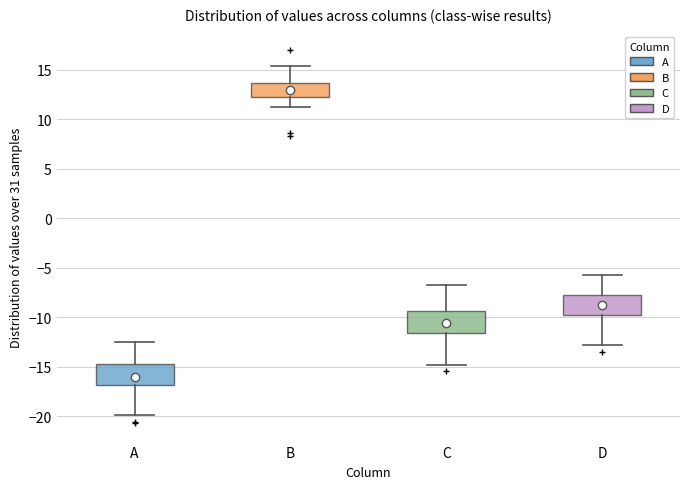

Where does the lower whisker of the box for A end on the y-axis? The values are not printed on the chart, so give them approximately, as read against the axis.

-20.0